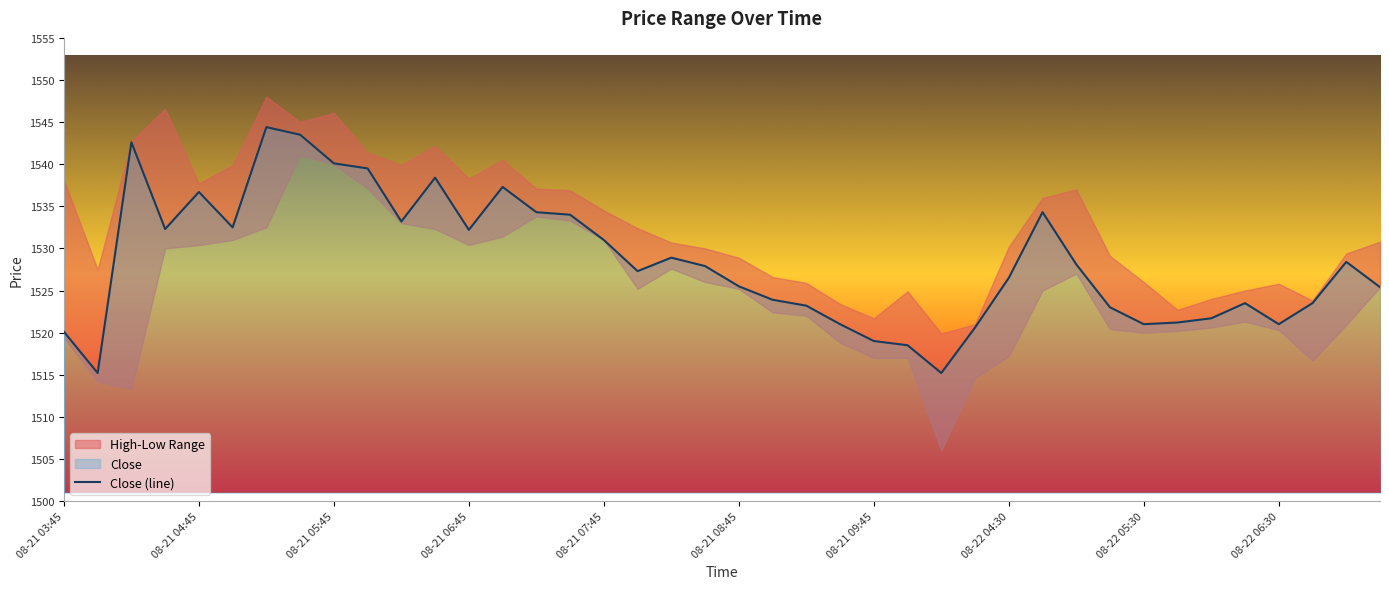

How many interior local valleys (lower than both neighbors) does the data have?

9